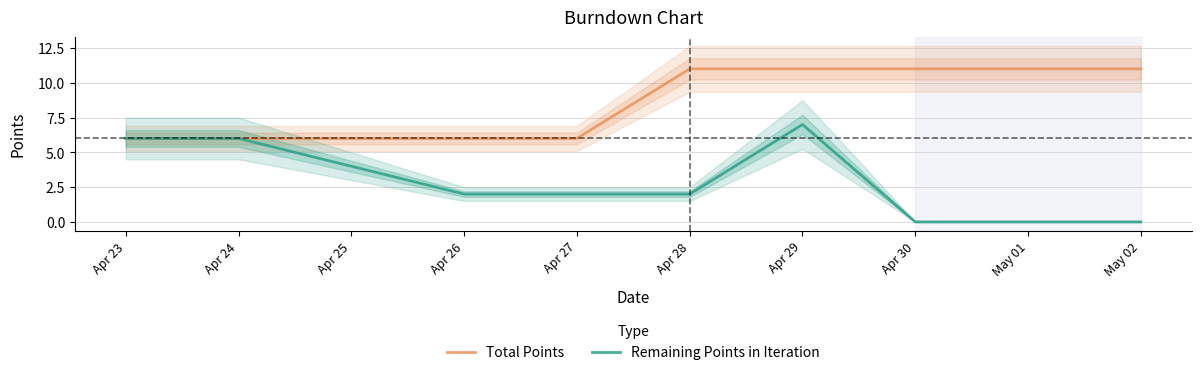

What is the difference between the highest and lowest values at Apr 26?

4